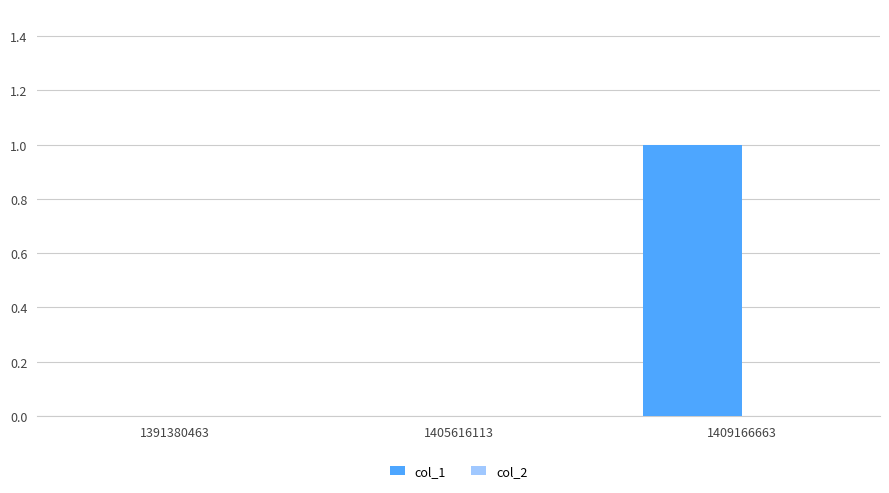

The value at 1409166663 is 0. True or false?

False